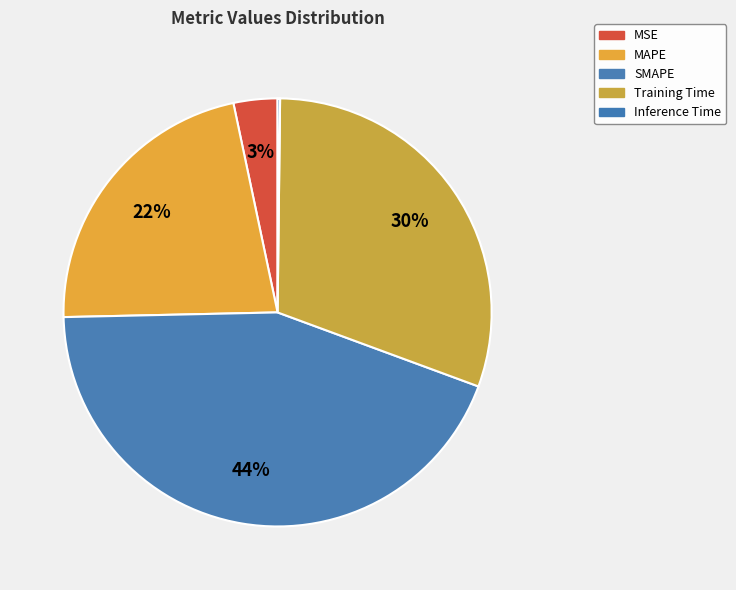

Do MAPE and Inference Time together represent more than half of the pie?

No